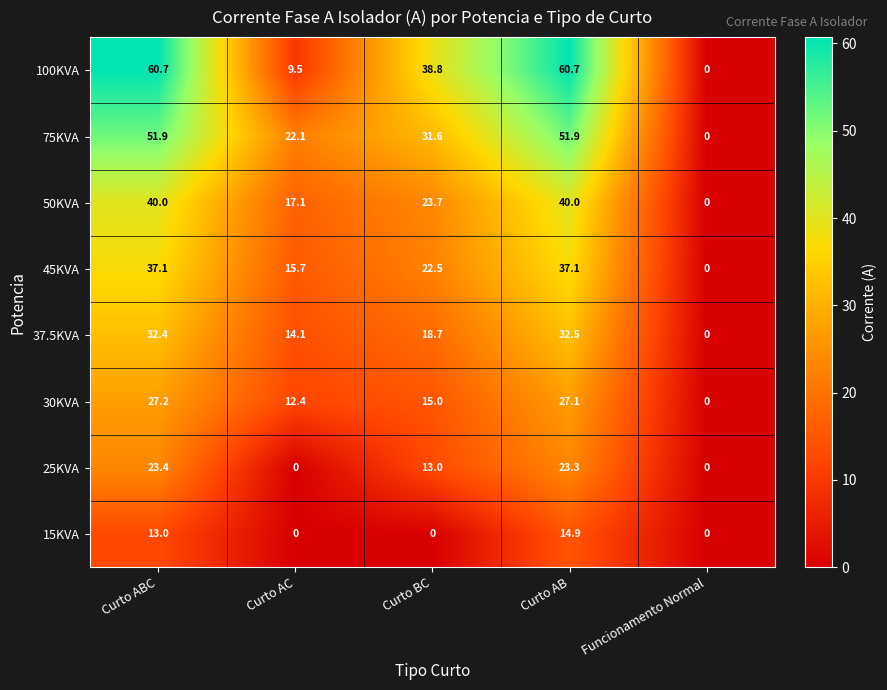

What is the sum of the 30KVA values at Curto AB and Curto AC?

39.5